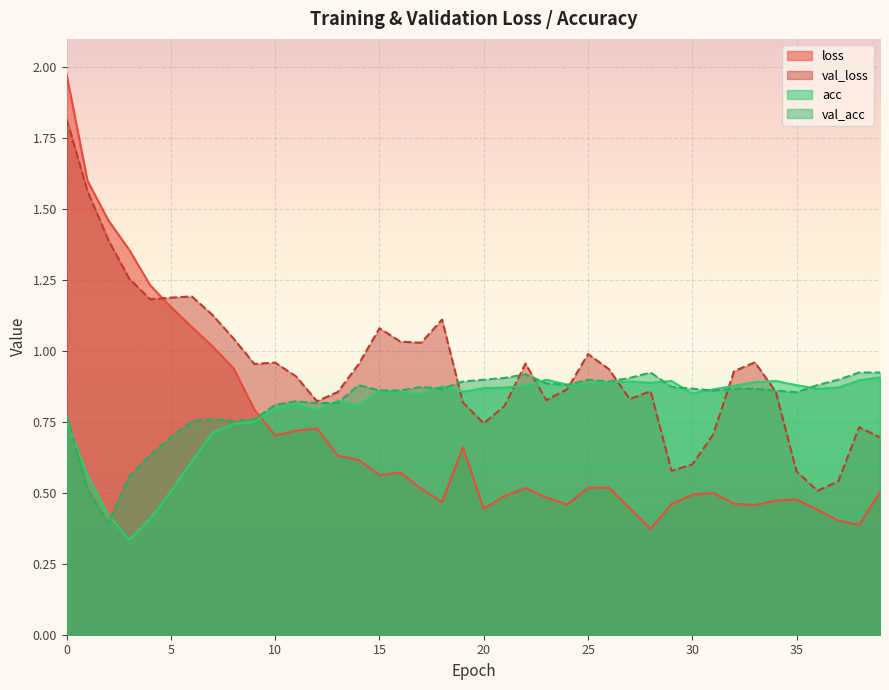

What are all the series names shown in the legend?

loss, val_loss, acc, val_acc